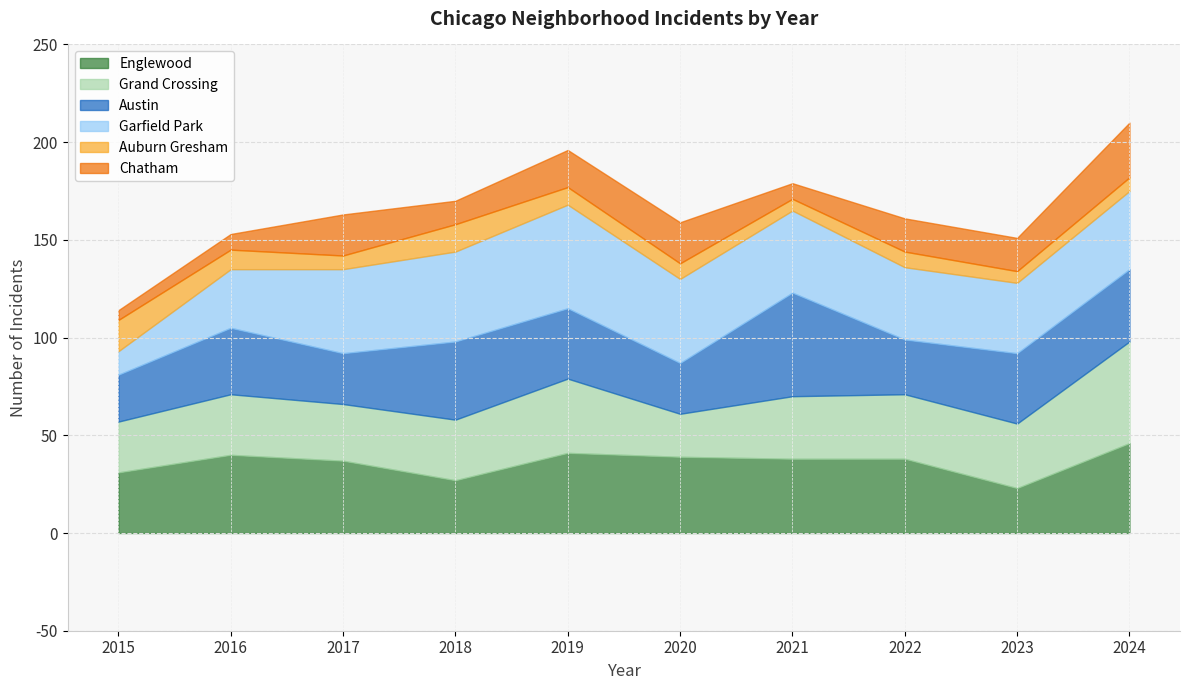

What is the minimum value shown in the chart?

5